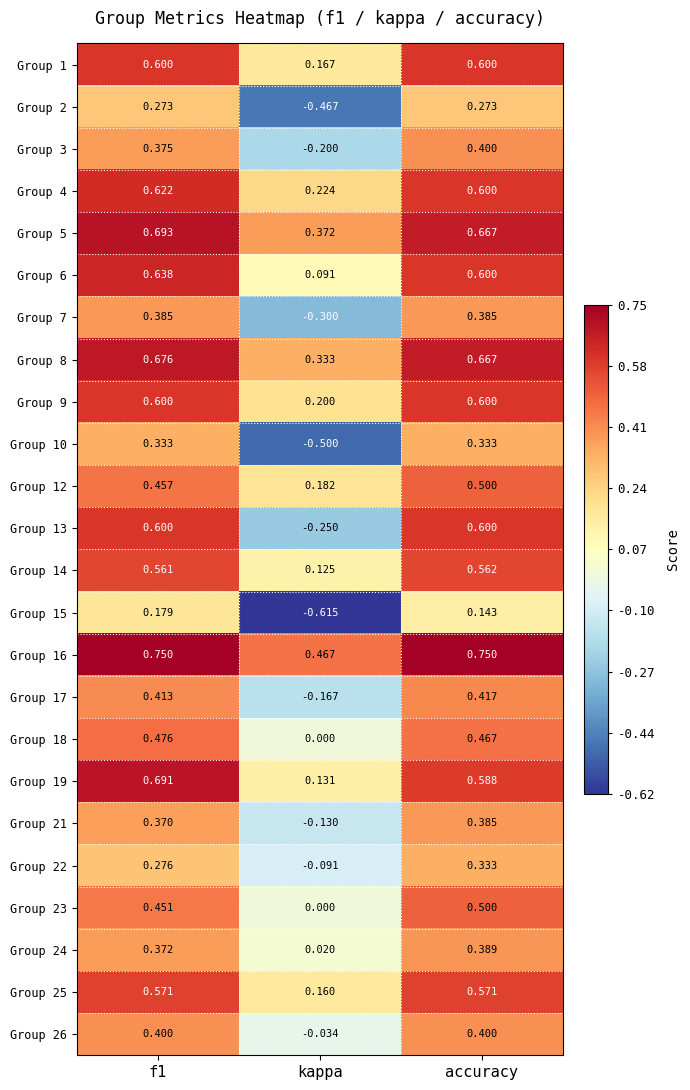

Is the value of Group 4 at kappa greater than the value of Group 6 at f1?

No